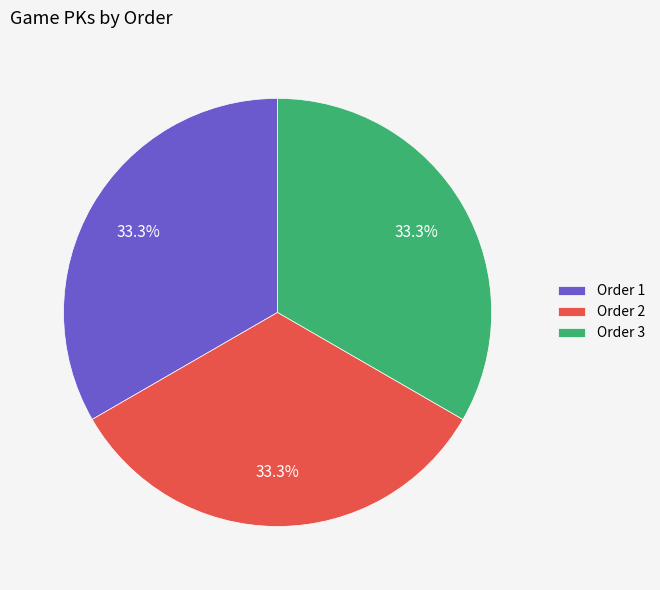

Count the number of slices in the pie.

3